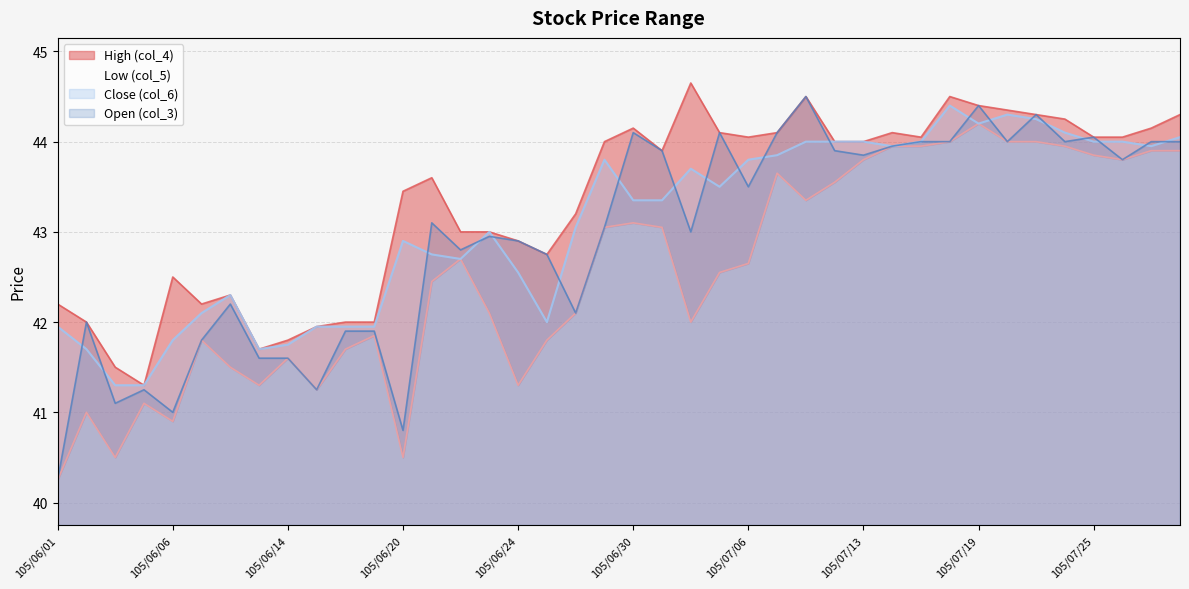

Reading left to right, extract all data points from this chart.

High (col_4): 105/06/01=42.2	105/06/02=42.0	105/06/03=41.5	105/06/04=41.3	105/06/06=42.5	105/06/07=42.2	105/06/08=42.3	105/06/13=41.7	105/06/14=41.8	105/06/15=42.0	105/06/16=42.0	105/06/17=42.0	105/06/20=43.5	105/06/21=43.6	105/06/22=43.0	105/06/23=43.0	105/06/24=42.9	105/06/27=42.8	105/06/28=43.2	105/06/29=44.0	105/06/30=44.1	105/07/01=43.9	105/07/04=44.6	105/07/05=44.1	105/07/06=44.0	105/07/07=44.1	105/07/11=44.5	105/07/12=44.0	105/07/13=44.0	105/07/14=44.1	105/07/15=44.0	105/07/18=44.5	105/07/19=44.4	105/07/20=44.4	105/07/21=44.3	105/07/22=44.2	105/07/25=44.0	105/07/26=44.0	105/07/27=44.1	105/07/28=44.3
Low (col_5): 105/06/01=40.2	105/06/02=41.0	105/06/03=40.5	105/06/04=41.1	105/06/06=40.9	105/06/07=41.8	105/06/08=41.5	105/06/13=41.3	105/06/14=41.6	105/06/15=41.2	105/06/16=41.7	105/06/17=41.9	105/06/20=40.5	105/06/21=42.5	105/06/22=42.7	105/06/23=42.1	105/06/24=41.3	105/06/27=41.8	105/06/28=42.1	105/06/29=43.0	105/06/30=43.1	105/07/01=43.0	105/07/04=42.0	105/07/05=42.5	105/07/06=42.6	105/07/07=43.6	105/07/11=43.4	105/07/12=43.5	105/07/13=43.8	105/07/14=44.0	105/07/15=44.0	105/07/18=44.0	105/07/19=44.2	105/07/20=44.0	105/07/21=44.0	105/07/22=44.0	105/07/25=43.9	105/07/26=43.8	105/07/27=43.9	105/07/28=43.9
Close (col_6): 105/06/01=42.0	105/06/02=41.7	105/06/03=41.3	105/06/04=41.3	105/06/06=41.8	105/06/07=42.1	105/06/08=42.3	105/06/13=41.7	105/06/14=41.8	105/06/15=42.0	105/06/16=42.0	105/06/17=42.0	105/06/20=42.9	105/06/21=42.8	105/06/22=42.7	105/06/23=43.0	105/06/24=42.5	105/06/27=42.0	105/06/28=43.0	105/06/29=43.8	105/06/30=43.4	105/07/01=43.4	105/07/04=43.7	105/07/05=43.5	105/07/06=43.8	105/07/07=43.9	105/07/11=44.0	105/07/12=44.0	105/07/13=44.0	105/07/14=44.0	105/07/15=44.0	105/07/18=44.4	105/07/19=44.2	105/07/20=44.3	105/07/21=44.2	105/07/22=44.1	105/07/25=44.0	105/07/26=44.0	105/07/27=44.0	105/07/28=44.0
Open (col_3): 105/06/01=40.2	105/06/02=42.0	105/06/03=41.1	105/06/04=41.2	105/06/06=41.0	105/06/07=41.8	105/06/08=42.2	105/06/13=41.6	105/06/14=41.6	105/06/15=41.2	105/06/16=41.9	105/06/17=41.9	105/06/20=40.8	105/06/21=43.1	105/06/22=42.8	105/06/23=43.0	105/06/24=42.9	105/06/27=42.8	105/06/28=42.1	105/06/29=43.0	105/06/30=44.1	105/07/01=43.9	105/07/04=43.0	105/07/05=44.1	105/07/06=43.5	105/07/07=44.1	105/07/11=44.5	105/07/12=43.9	105/07/13=43.9	105/07/14=44.0	105/07/15=44.0	105/07/18=44.0	105/07/19=44.4	105/07/20=44.0	105/07/21=44.3	105/07/22=44.0	105/07/25=44.0	105/07/26=43.8	105/07/27=44.0	105/07/28=44.0